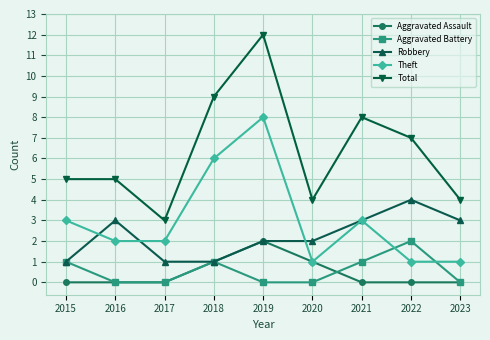

True or false: Aggravated Battery and Total intersect in this chart.

False